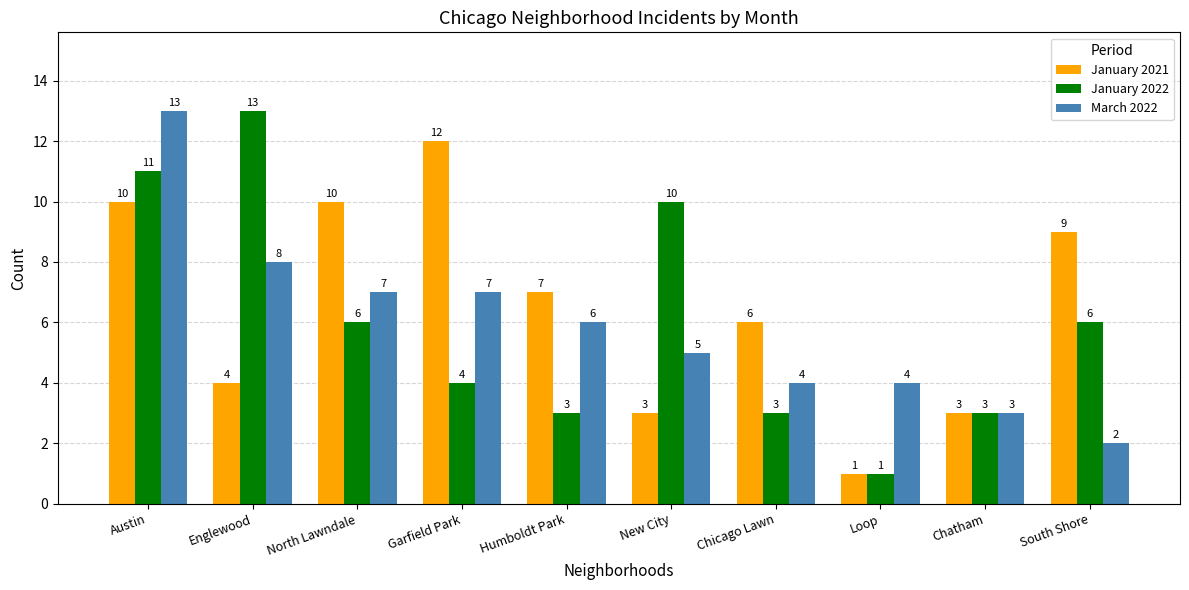

How many data points does each series have?

10